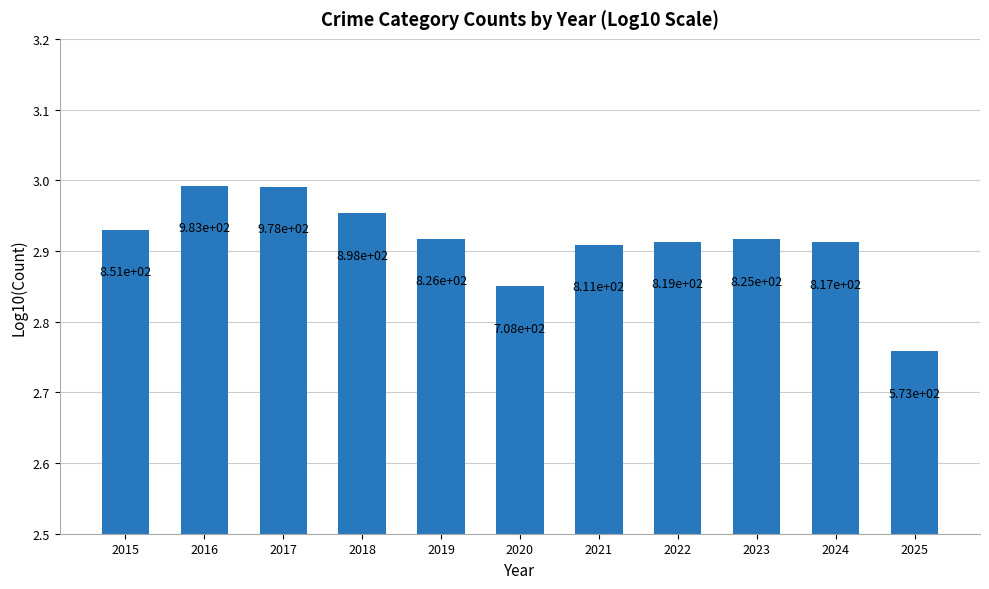

Reading left to right, what are all the values shown in this chart?

2.9	3.0	3.0	3.0	2.9	2.9	2.9	2.9	2.9	2.9	2.8